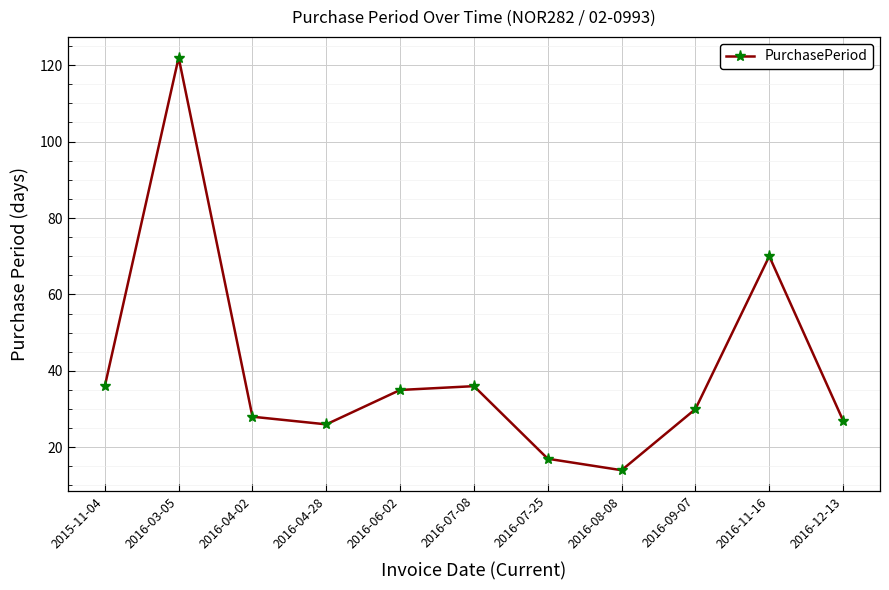

How many distinct data groups are displayed?

1